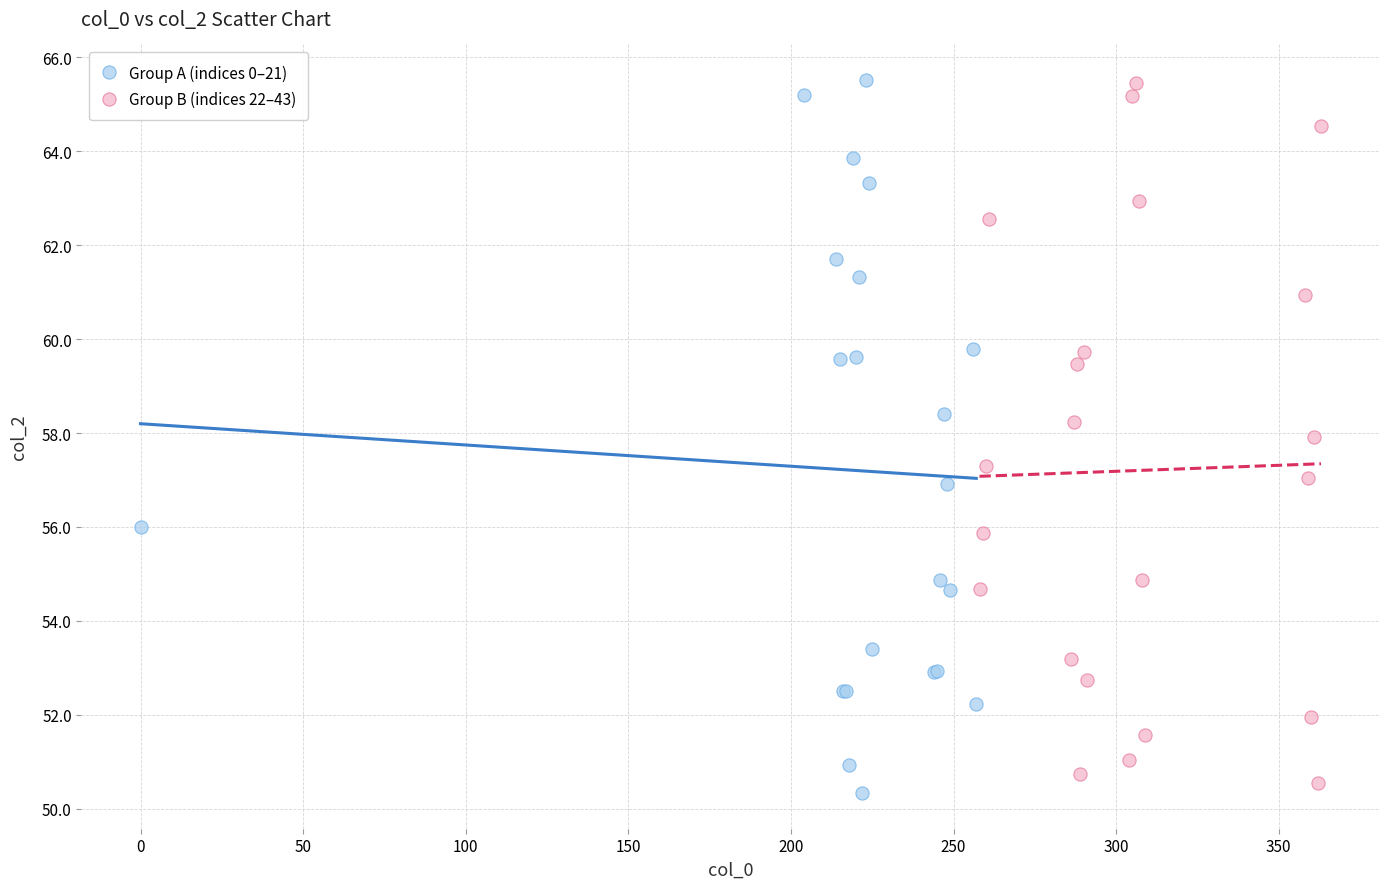

Which series has the largest Y range (max minus min)?

Group A (indices 0–21)